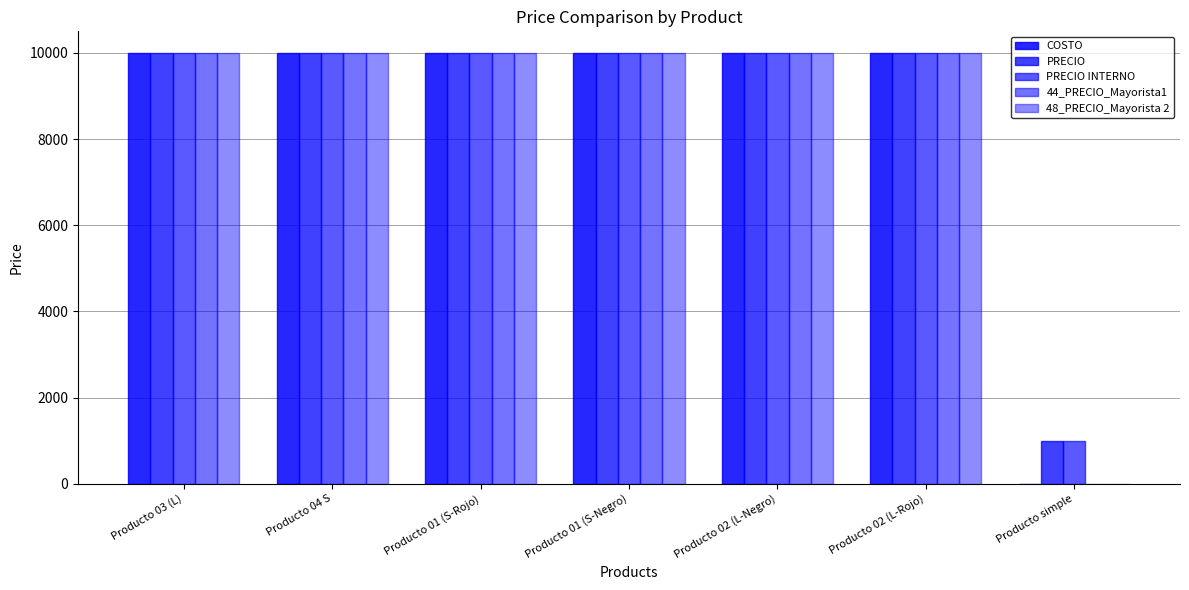

Are the bars horizontal?

No